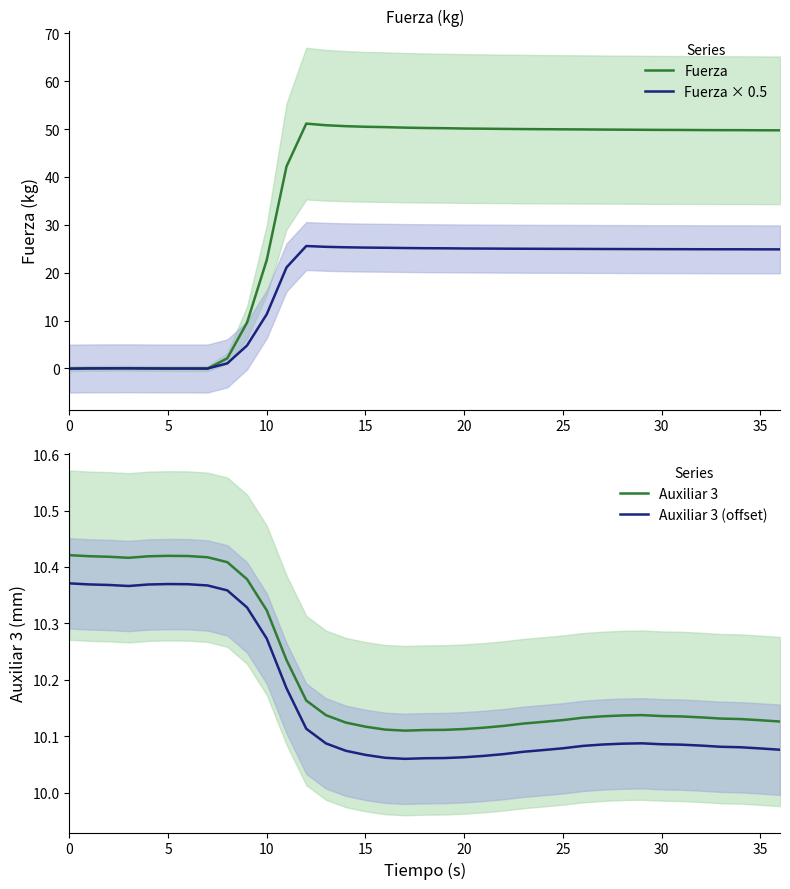

What are all the series names shown in the legend?

Fuerza, Fuerza × 0.5, Auxiliar 3, Auxiliar 3 (offset)